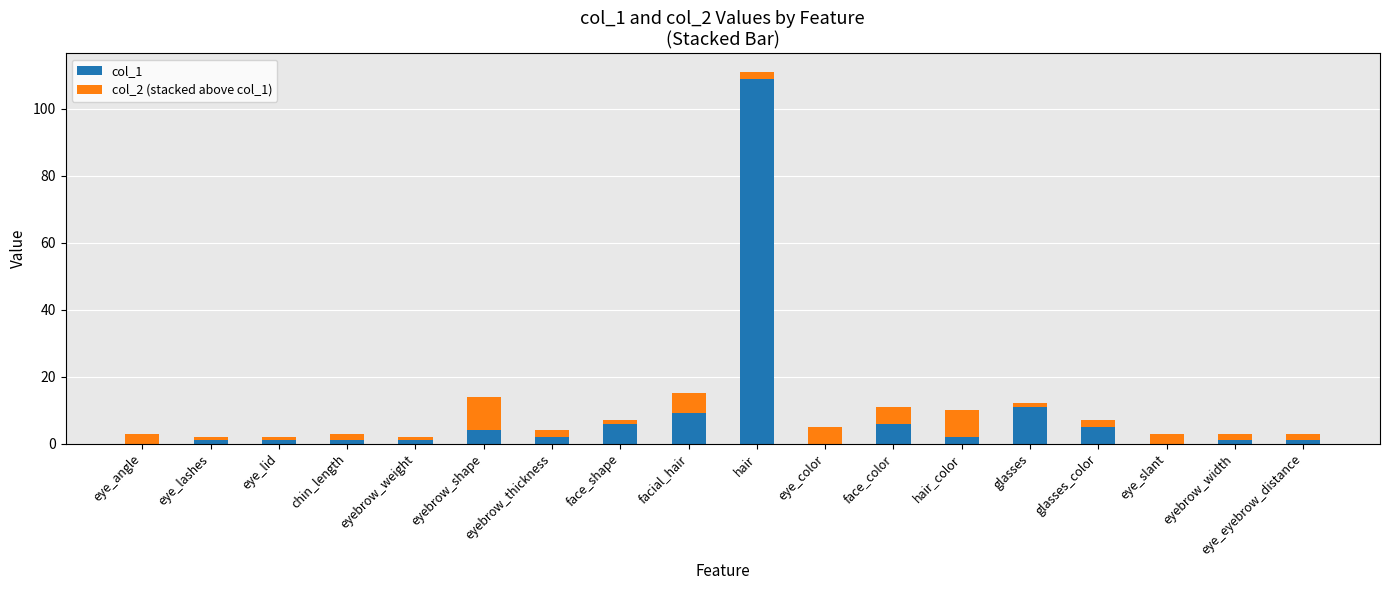

How many categories are shown in the chart?

18